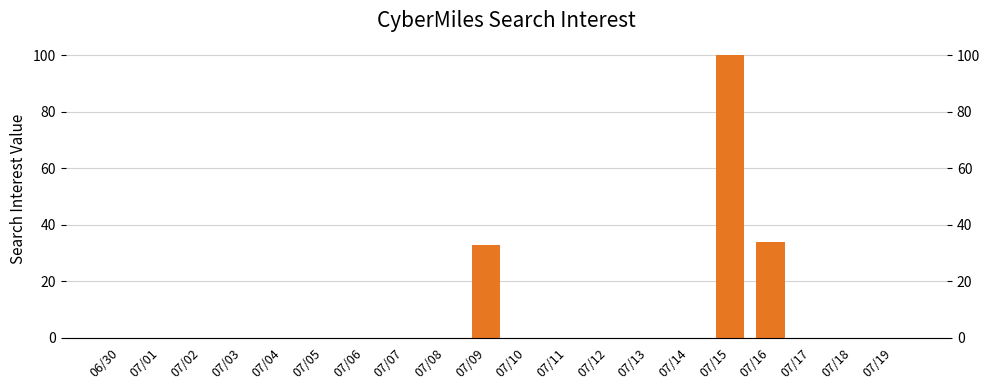

Rank the categories by value from highest to lowest.

07/15, 07/16, 07/09, 06/30, 07/01, 07/02, 07/03, 07/04, 07/05, 07/06, 07/07, 07/08, 07/10, 07/11, 07/12, 07/13, 07/14, 07/17, 07/18, 07/19